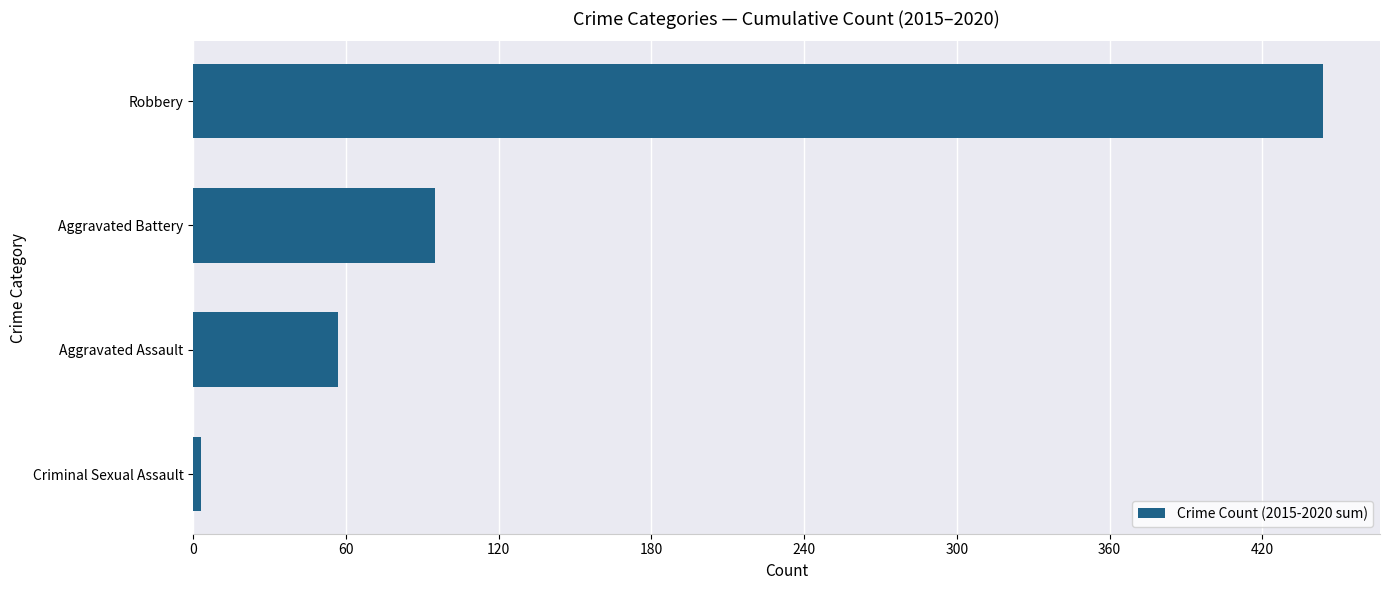

The chart shows a value of 308 at Robbery. True or false?

False